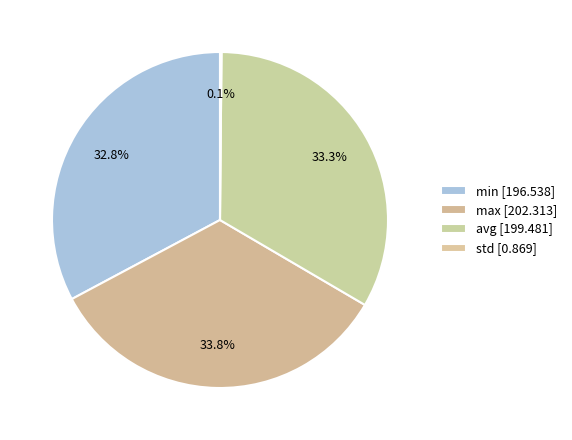

Do std and avg together represent more than half of the pie?

No